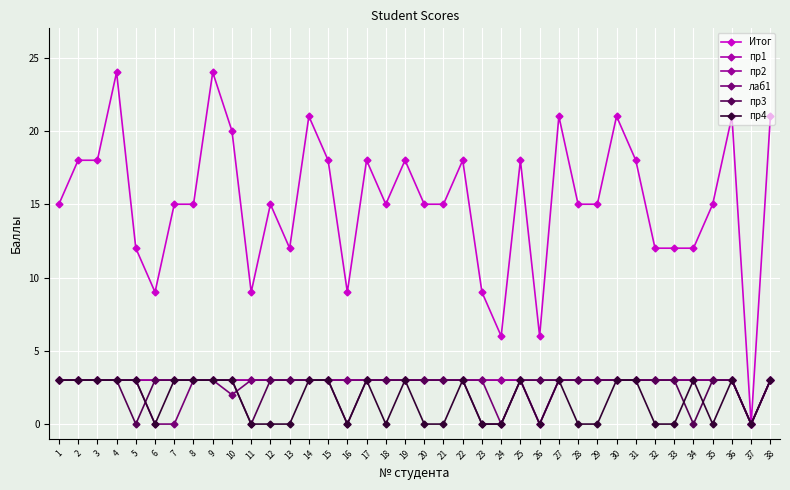

What is the difference between the maximum and minimum values in the пр3 series?

3